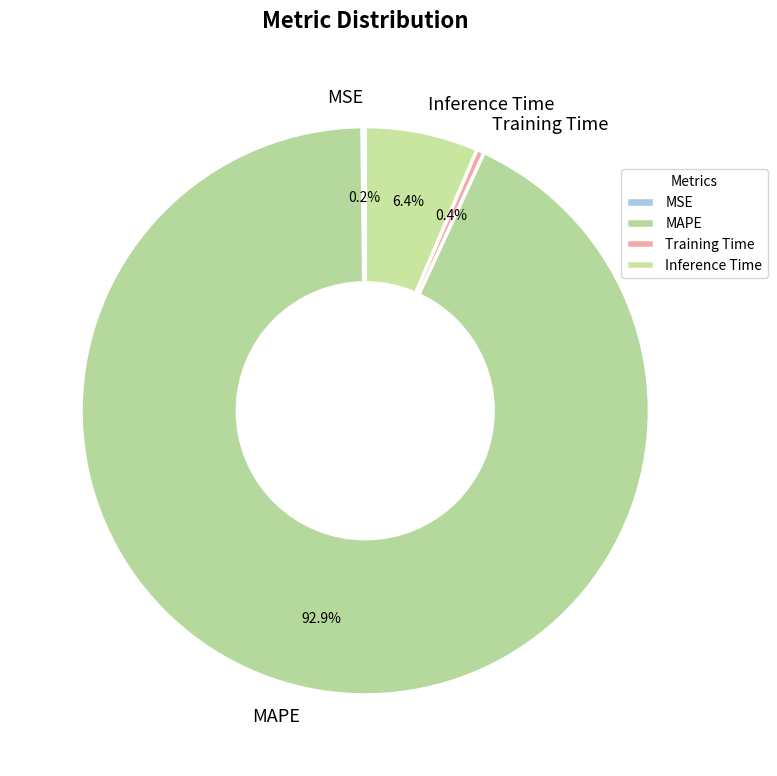

Which has a higher value, Training Time or Inference Time?

Inference Time